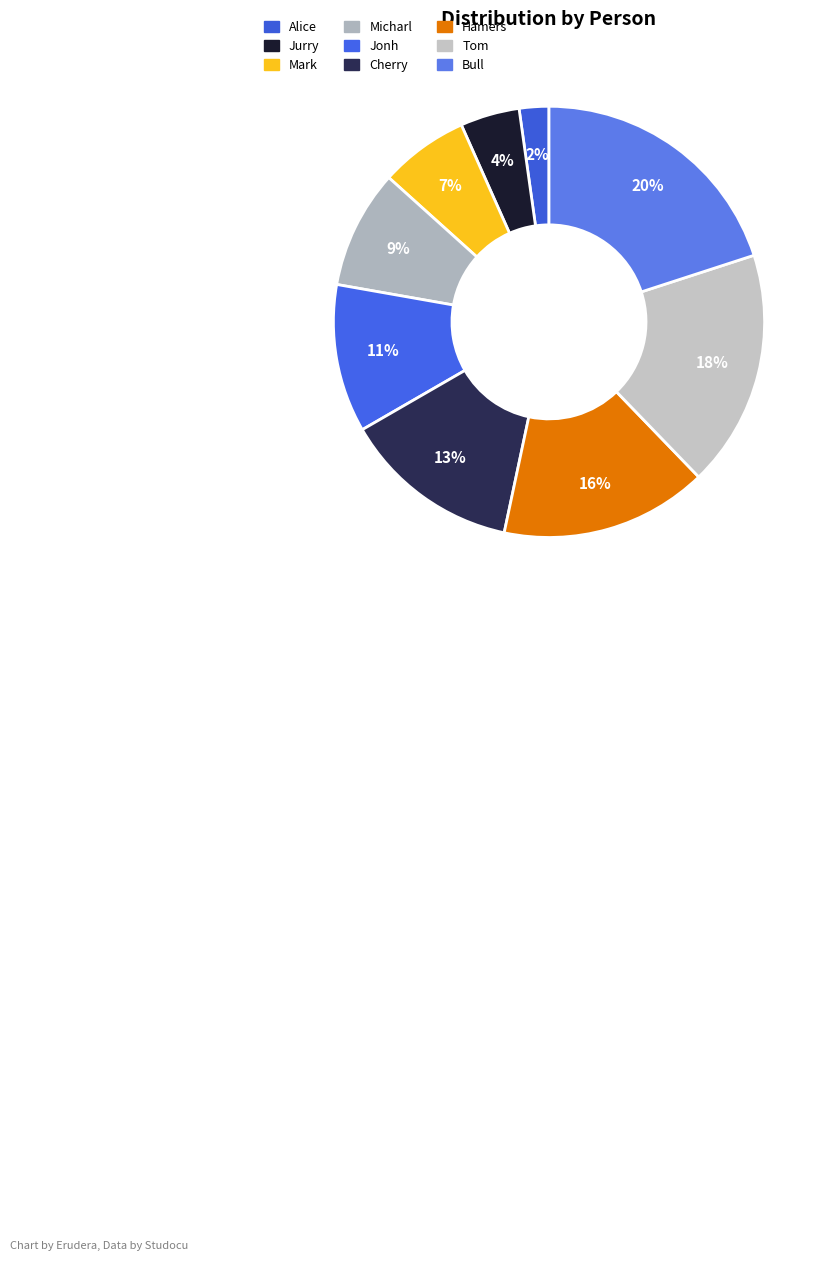

Rank the categories by value from highest to lowest.

Bull, Tom, Hamers, Cherry, Jonh, Micharl, Mark, Jurry, Alice